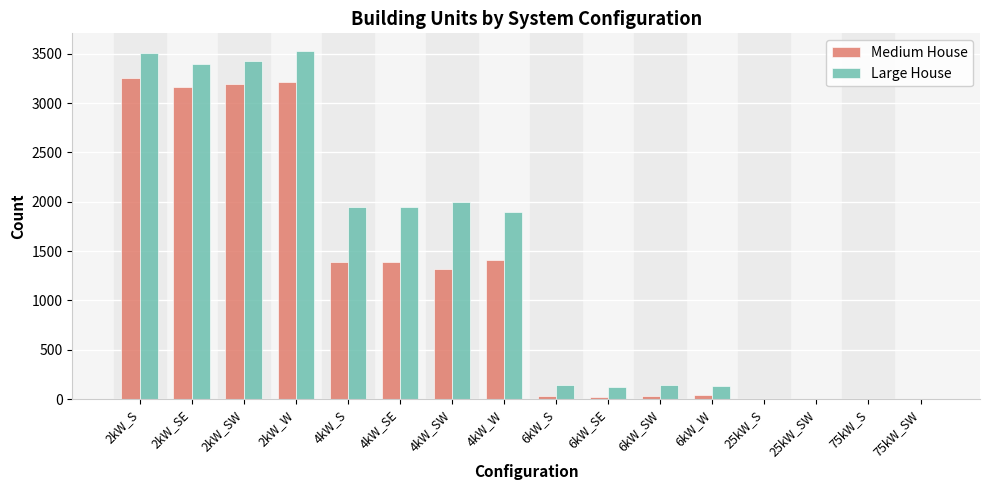

Which series has the largest total across all categories?

Large House